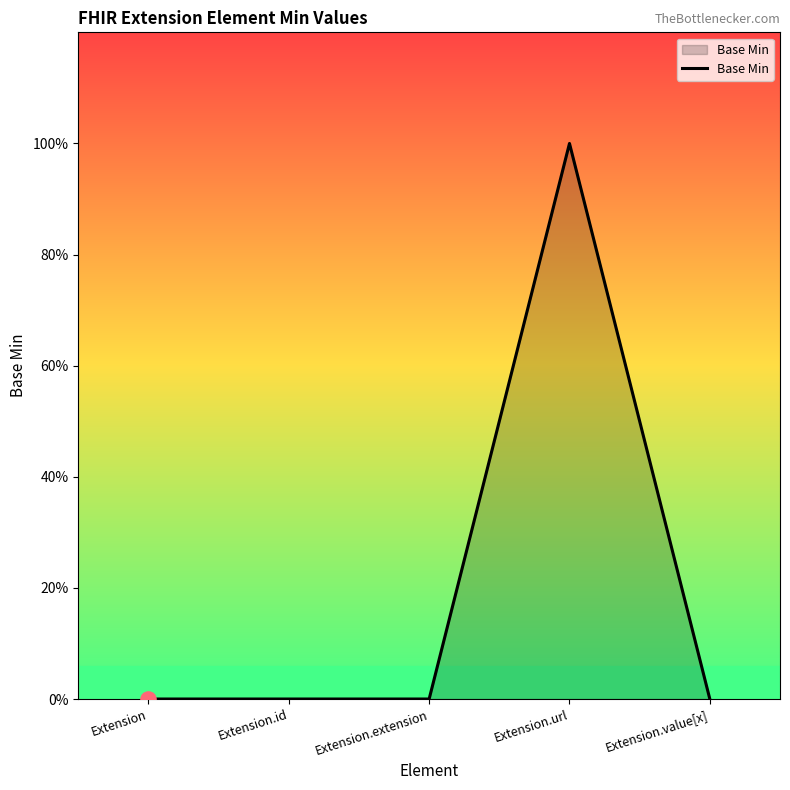

Between Extension.value[x] and Extension.url, which is larger?

Extension.url